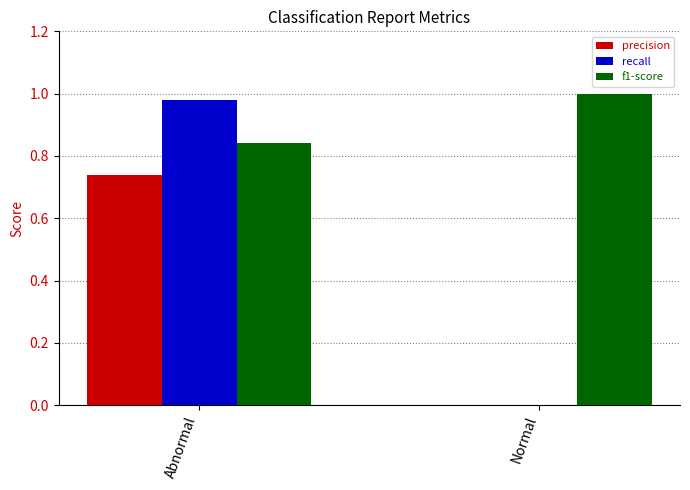

Is it true that precision equals 0.3 at Abnormal?

False